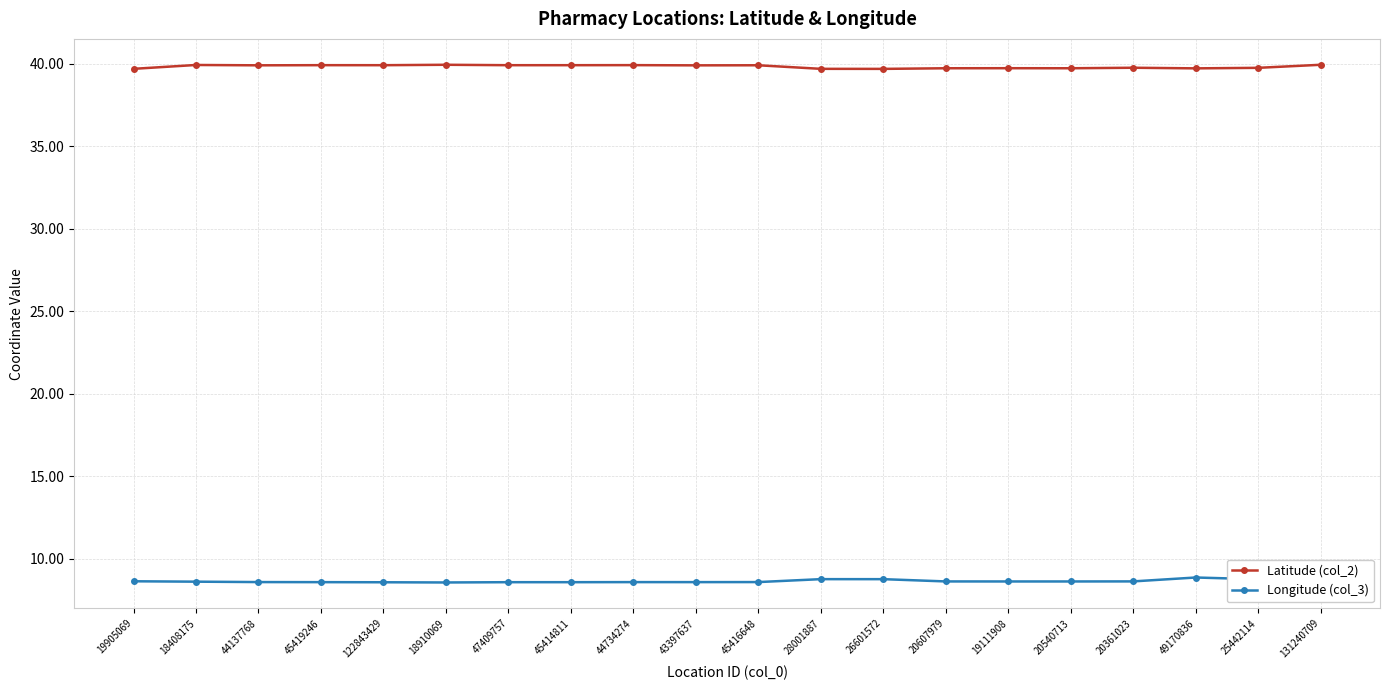

What is the sum of all Latitude (col_2) values?

796.4